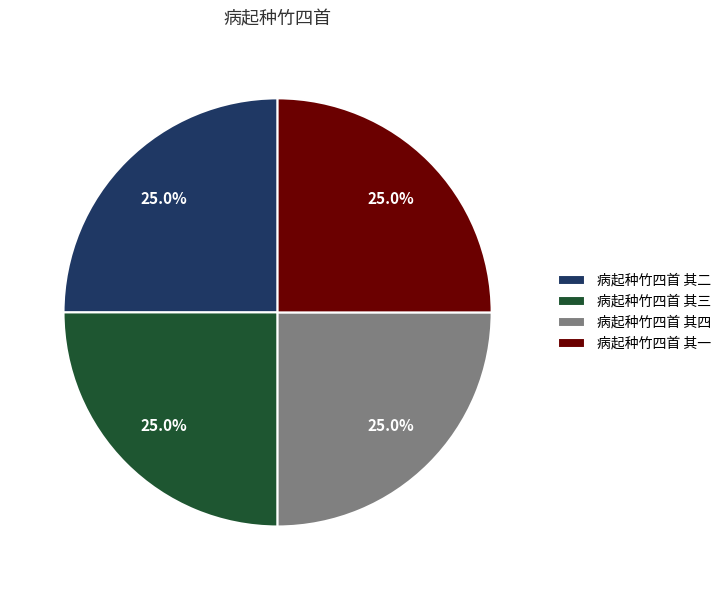

To the nearest percent, what is the combined percentage of 病起种竹四首 其一 and 病起种竹四首 其三?

50%